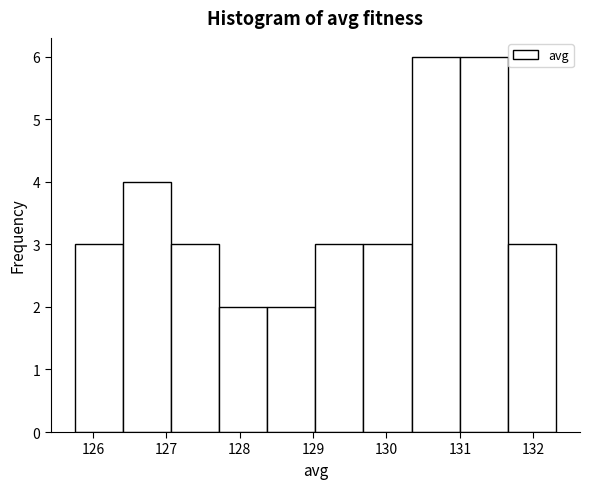

Reading left to right, transcribe this chart: for each bar, give the range it covers on the x-axis and its height. Neither the bar edges nor the heights are printed on the chart, so give them approximately, as read against the axes.

125.8 to 126.4: 3
126.4 to 127.1: 4
127.1 to 127.7: 3
127.7 to 128.4: 2
128.4 to 129.0: 2
129.0 to 129.7: 3
129.7 to 130.3: 3
130.3 to 131.0: 6
131.0 to 131.7: 6
131.7 to 132.3: 3